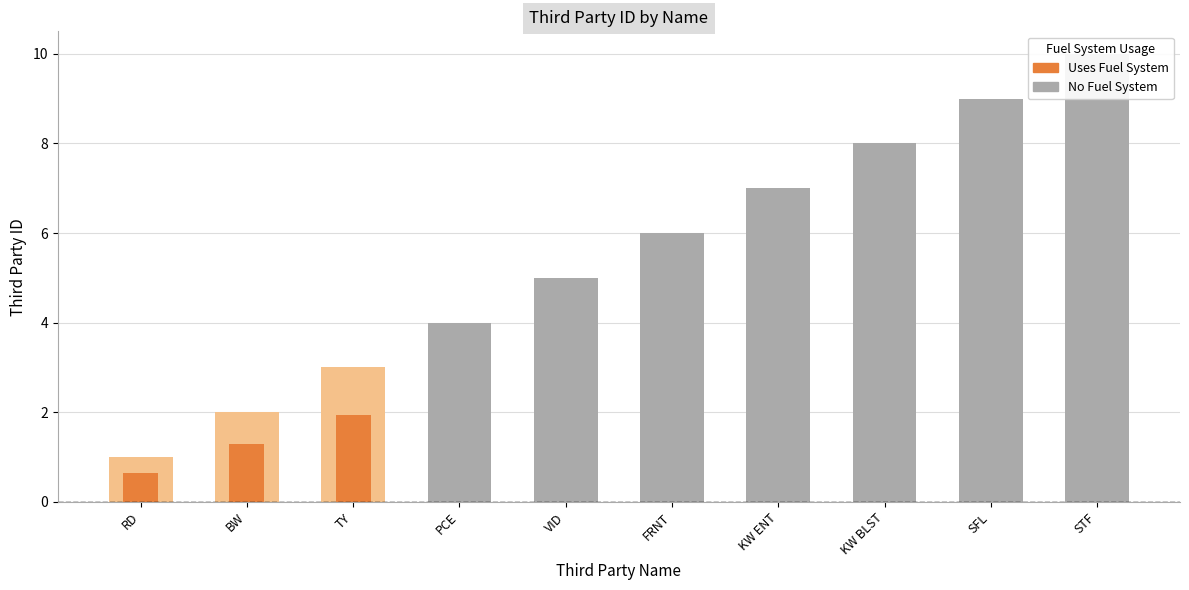

How many bars are there in total?

10